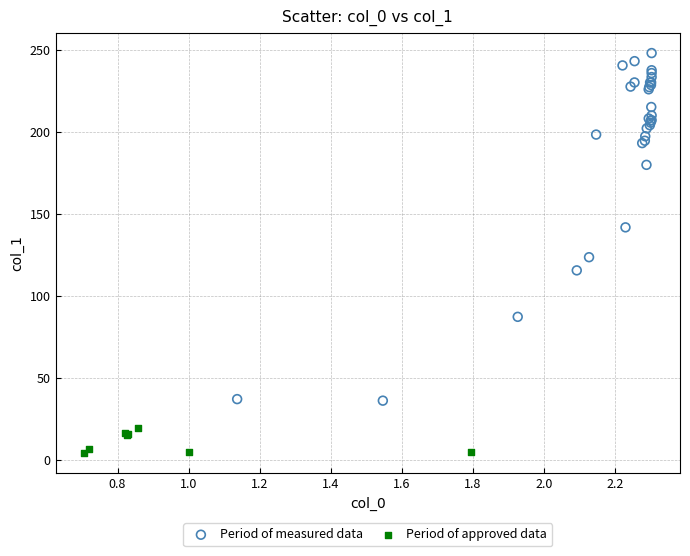

Which series has the largest Y range (max minus min)?

Period of measured data